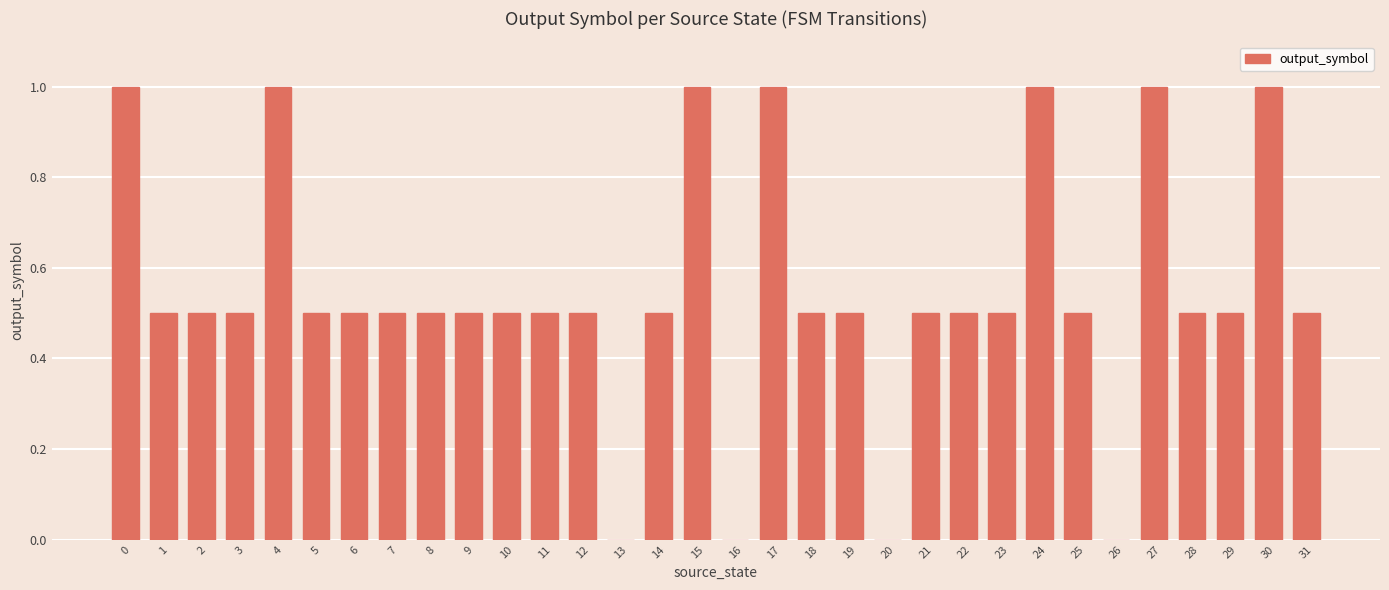

What is the ratio of the value at 5 to the value at 17?

0.5